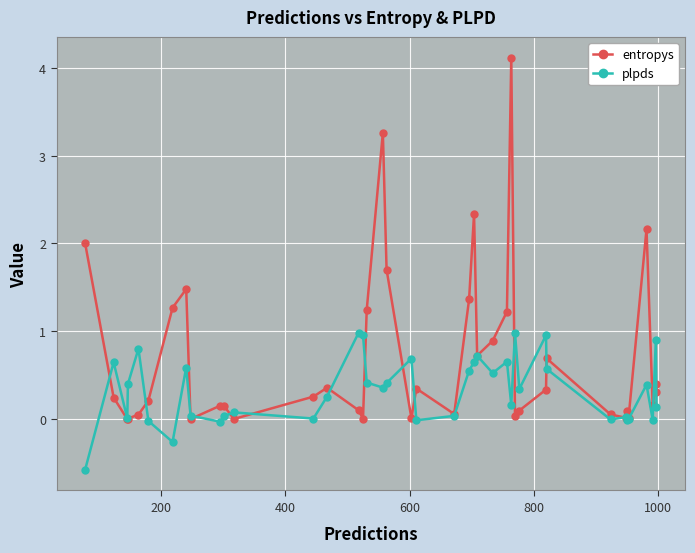

Which series has the widest spread of values?

entropys